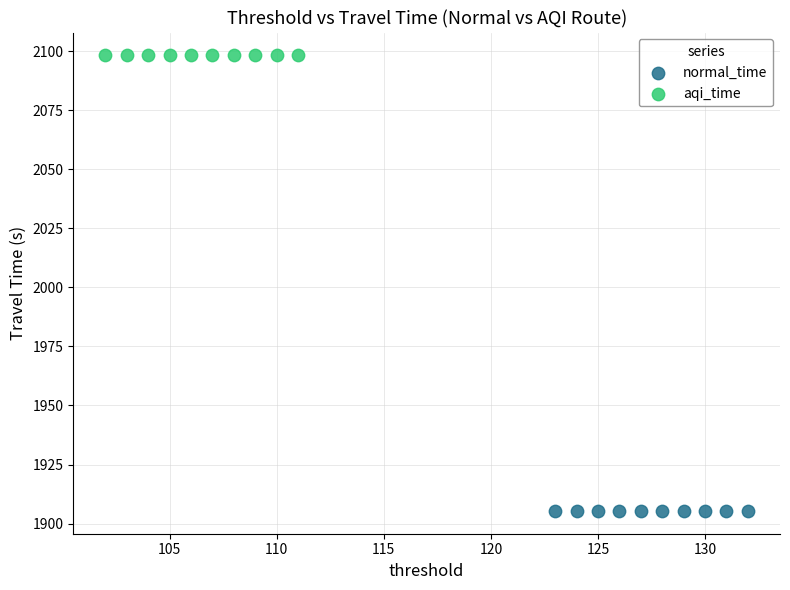

Which series contains the highest Y value?

aqi_time